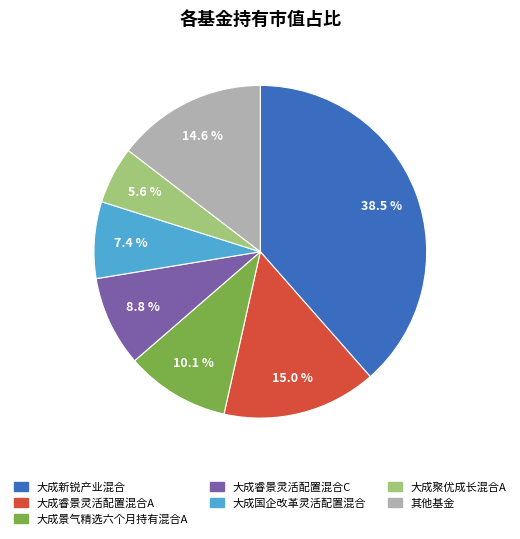

To the nearest percent, what is the difference between the largest and smallest slice percentages?

33%